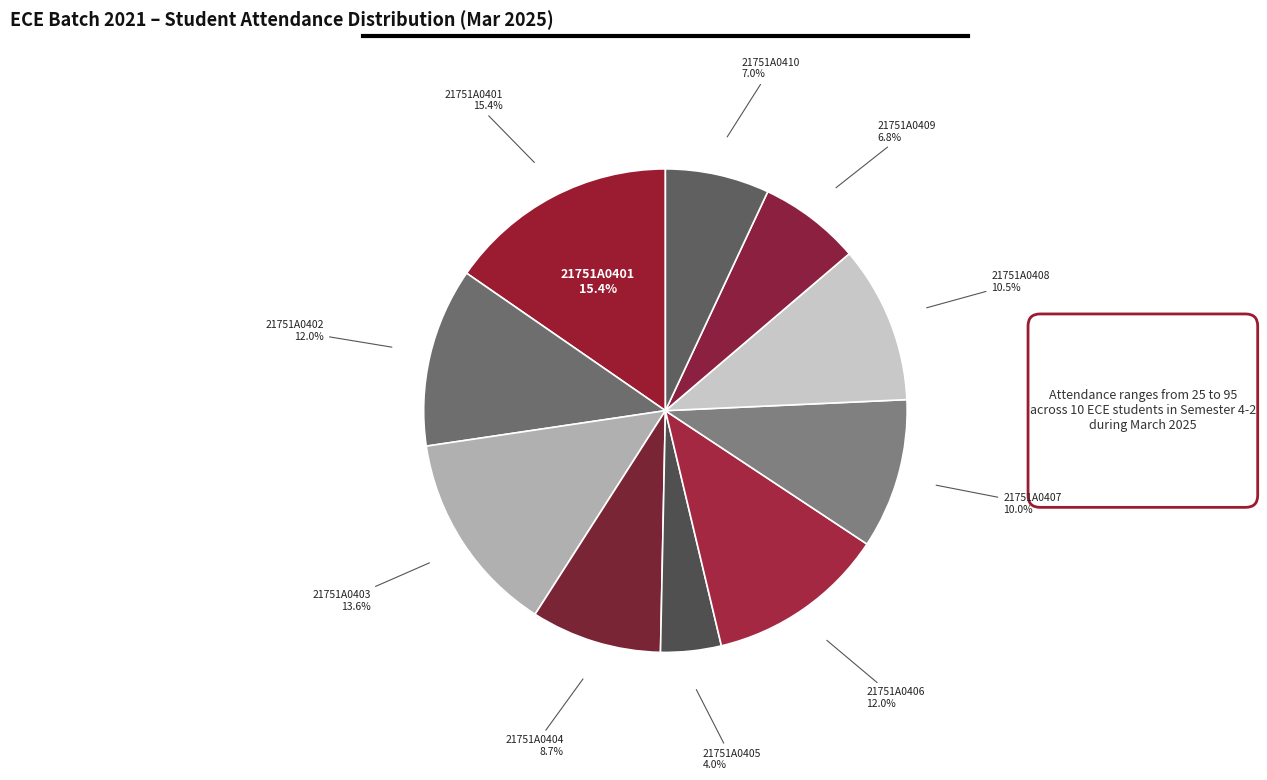

How many segments does this pie chart have?

10